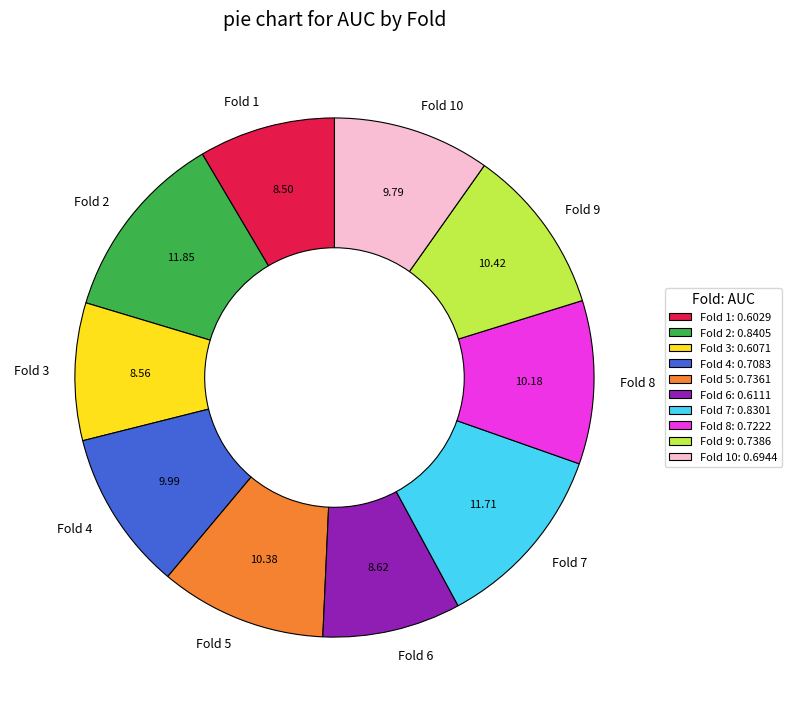

The Fold 10 slice represents 10% of the pie. True or false?

True